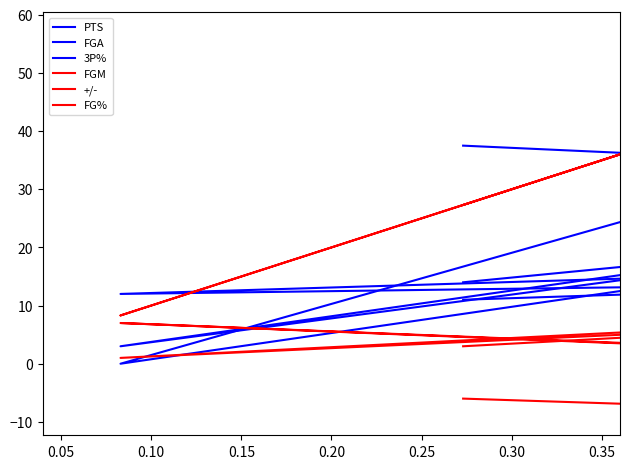

How many lines are shown in the chart?

6